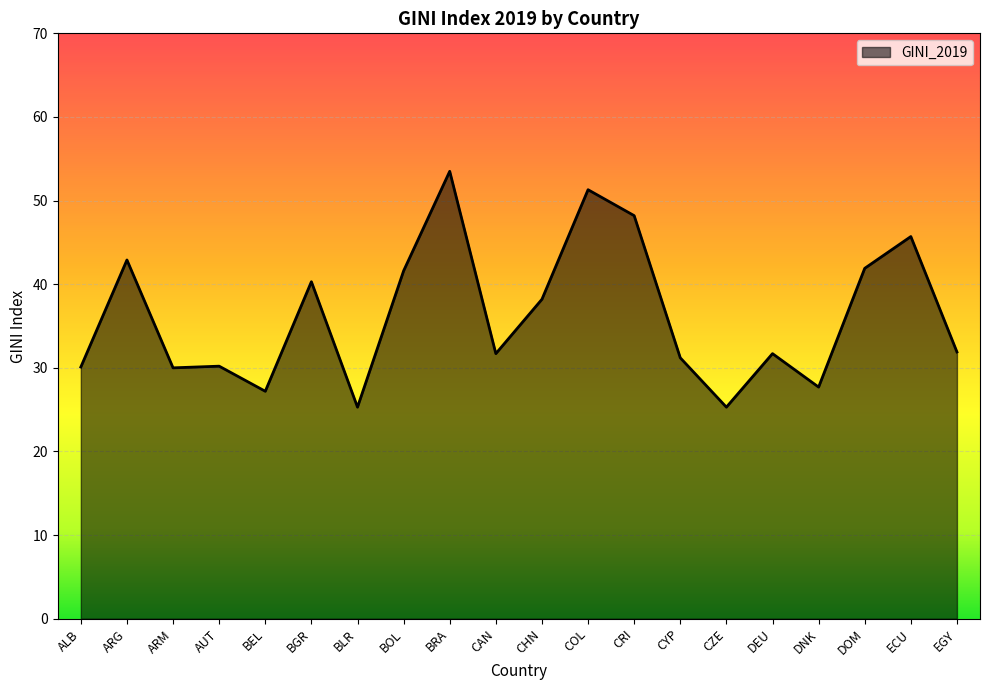

Which has a higher value, ARG or ECU?

ECU